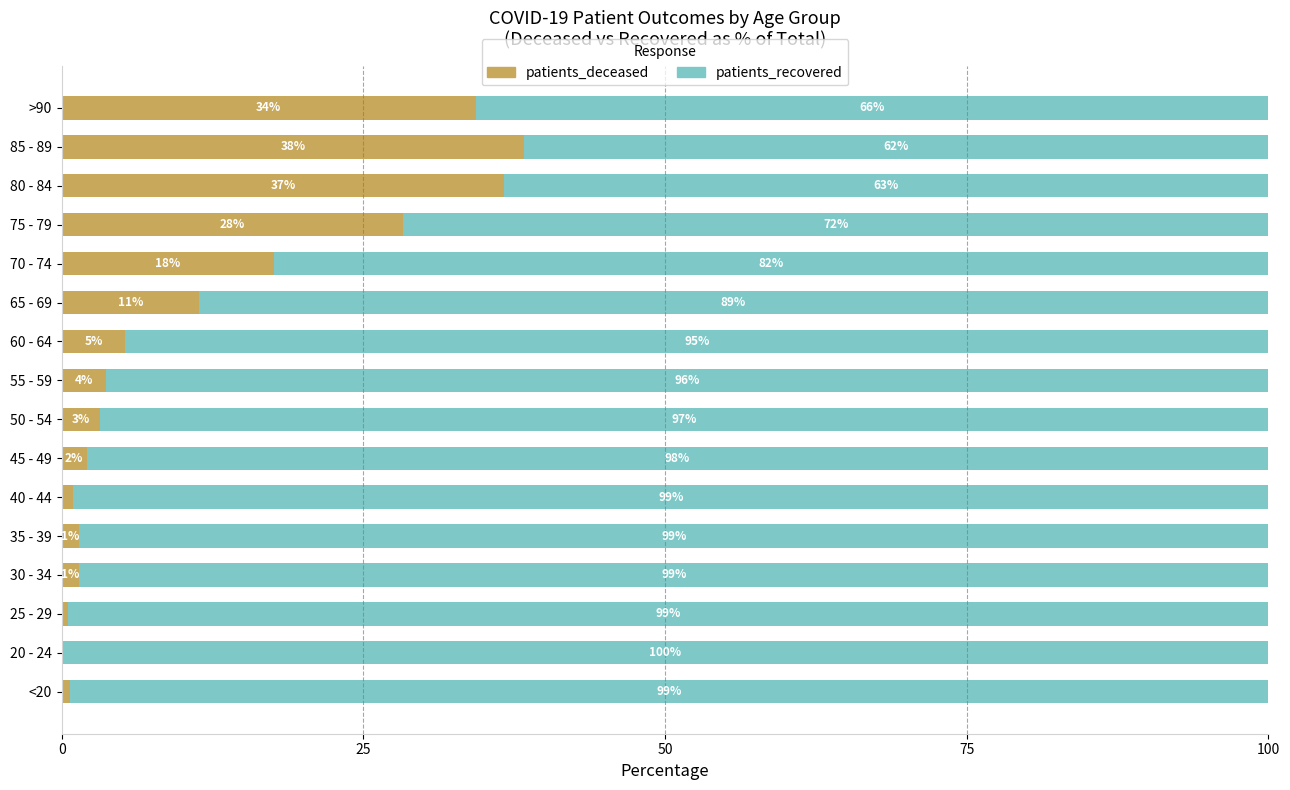

What is the total value across all series at 25 - 29?

100.0